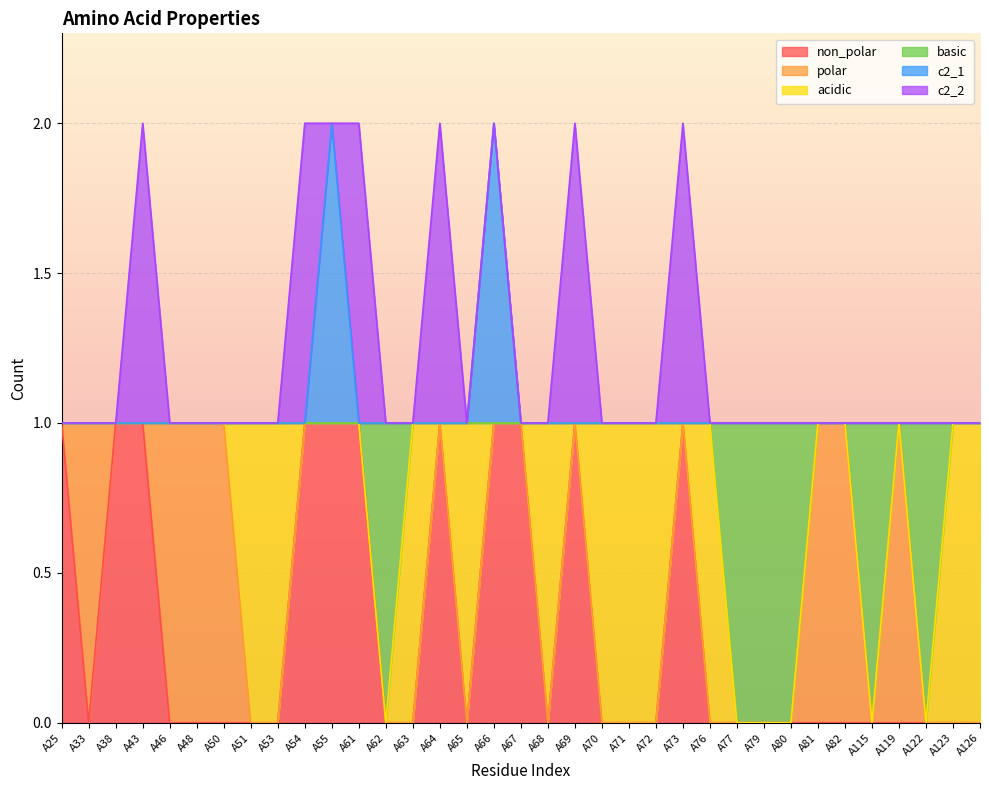

The basic series shows -1 at A62. True or false?

False